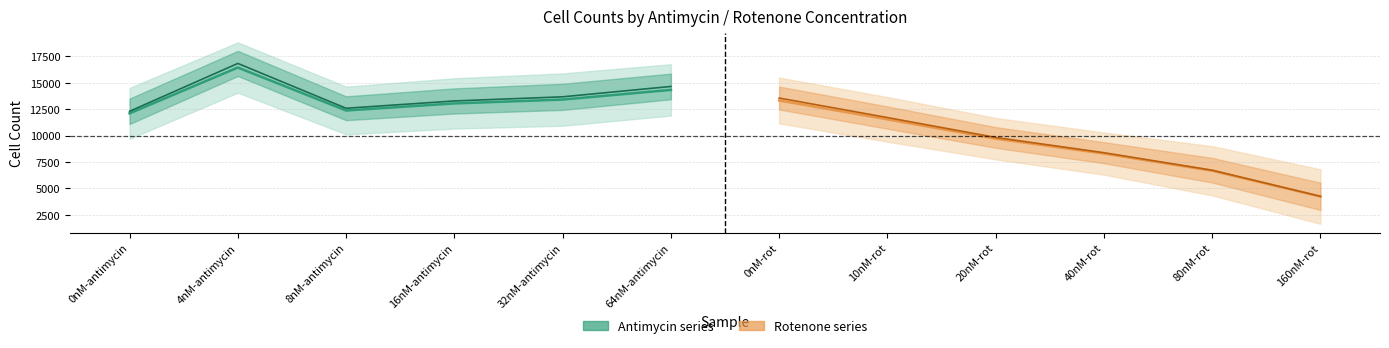

Reading left to right, extract all data points from this chart.

Counts above threshold (line): 12108	16451	12378	13049	13415	14333
Coincidence corrected (line): 12304	16841	12591	13284	13676	14658
Counts above threshold (rot line): 13326	11539	9710	8294	6666	4220
Coincidence corrected (rot line): 13560	11709	9823	8377	6718	4242